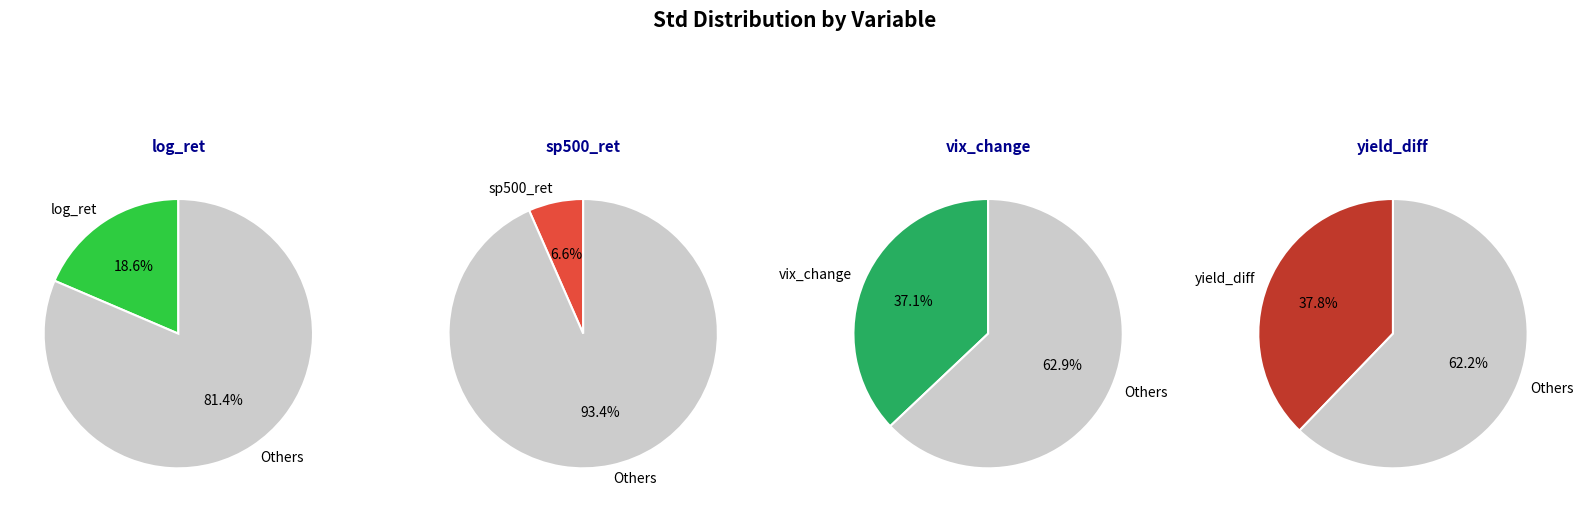

Which slice is the largest?

yield_diff